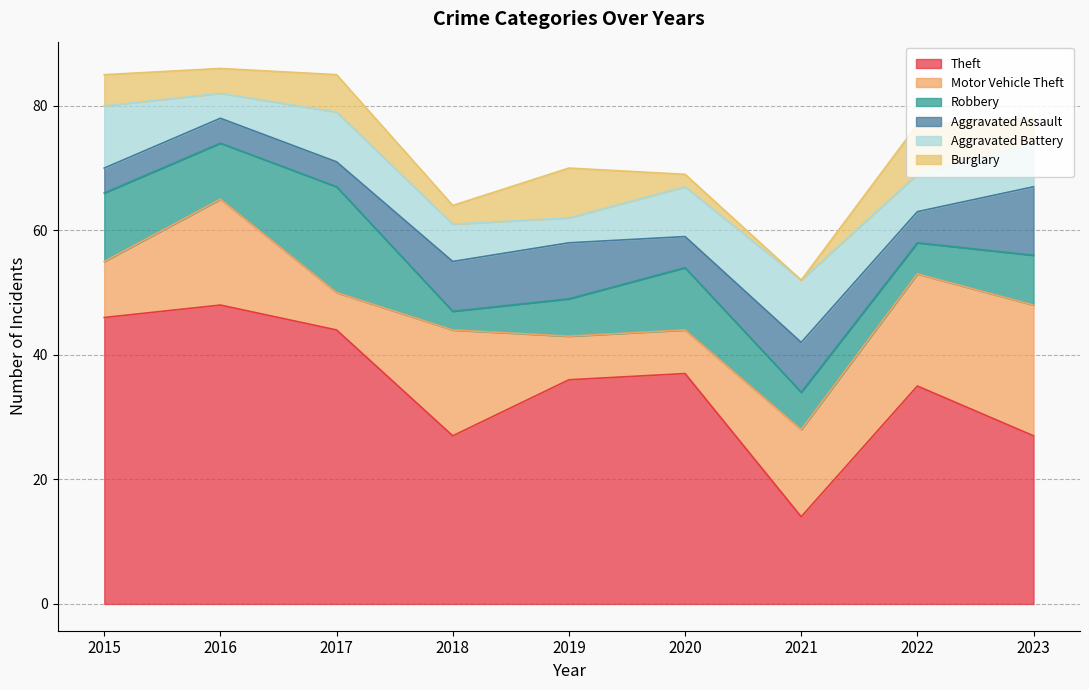

Does the chart have visible grid lines?

Yes